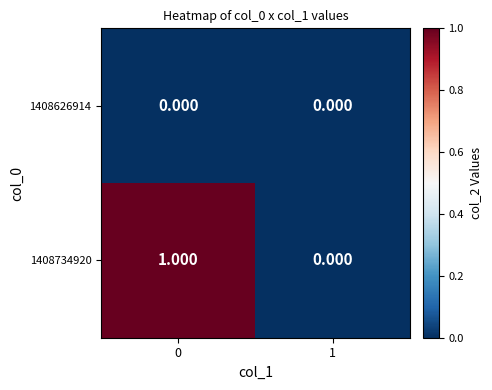

What is the total value across all series at 0?

1